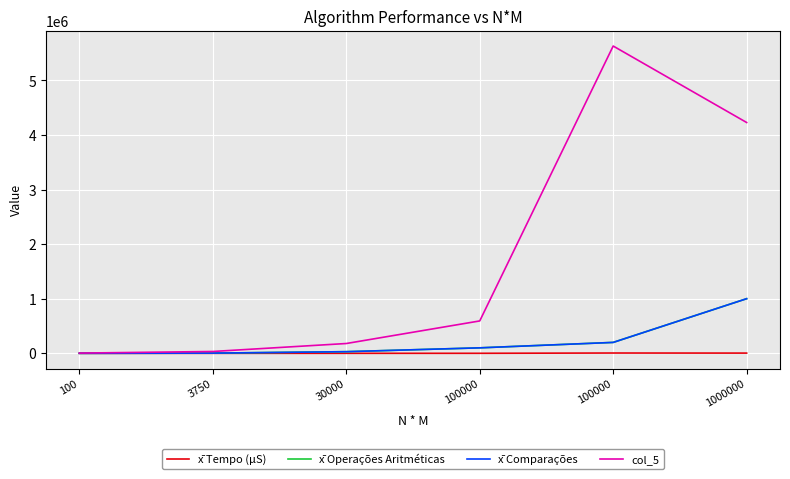

What are all the series names shown in the legend?

x̄ Tempo (μS), x̄ Operações Aritméticas, x̄ Comparações, col_5